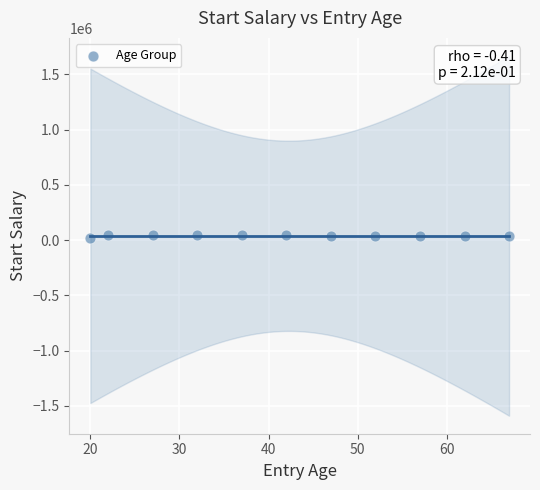

What is the average X value?

42